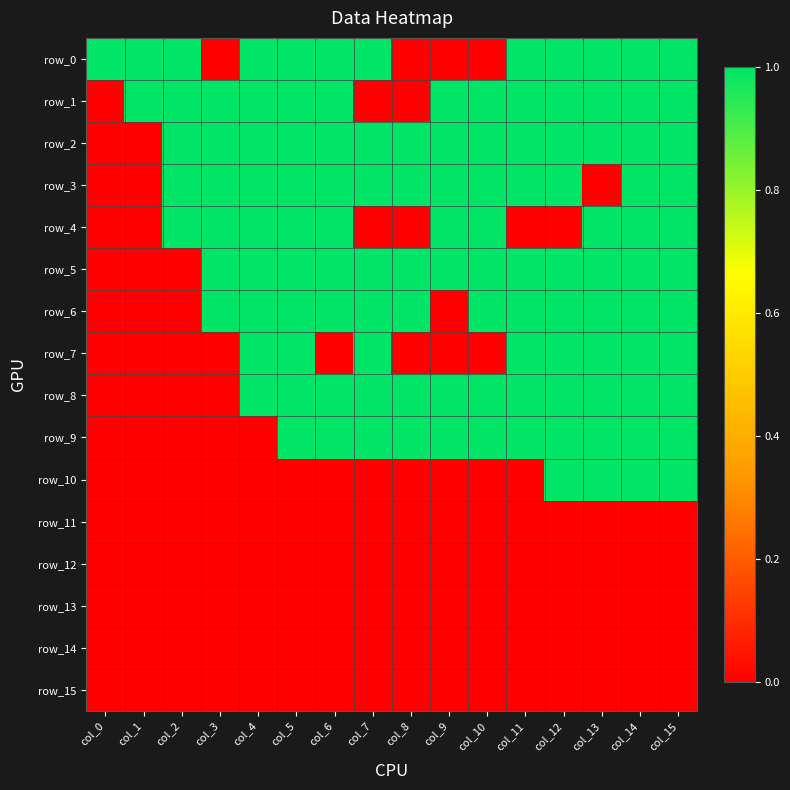

Which label corresponds to the smallest value in the chart?

col_3